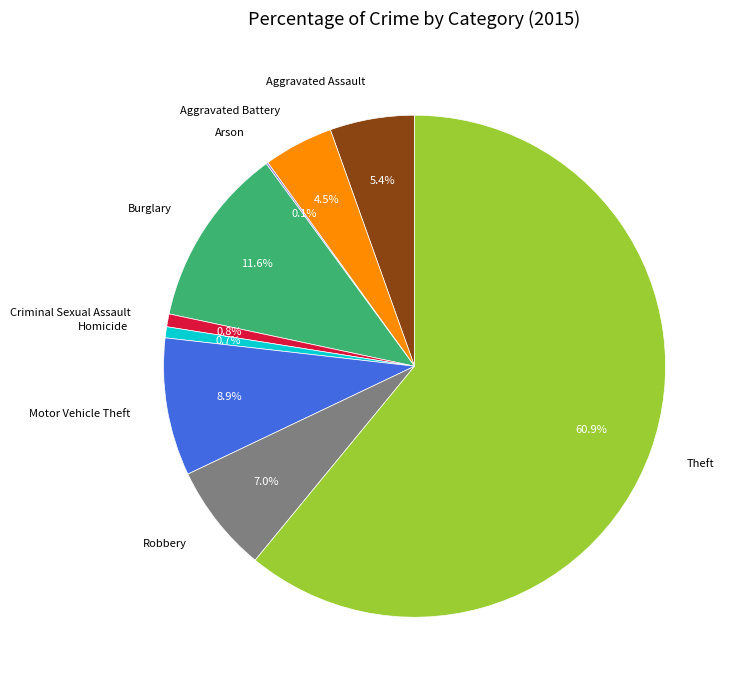

Does Motor Vehicle Theft account for over 50% of the chart?

No